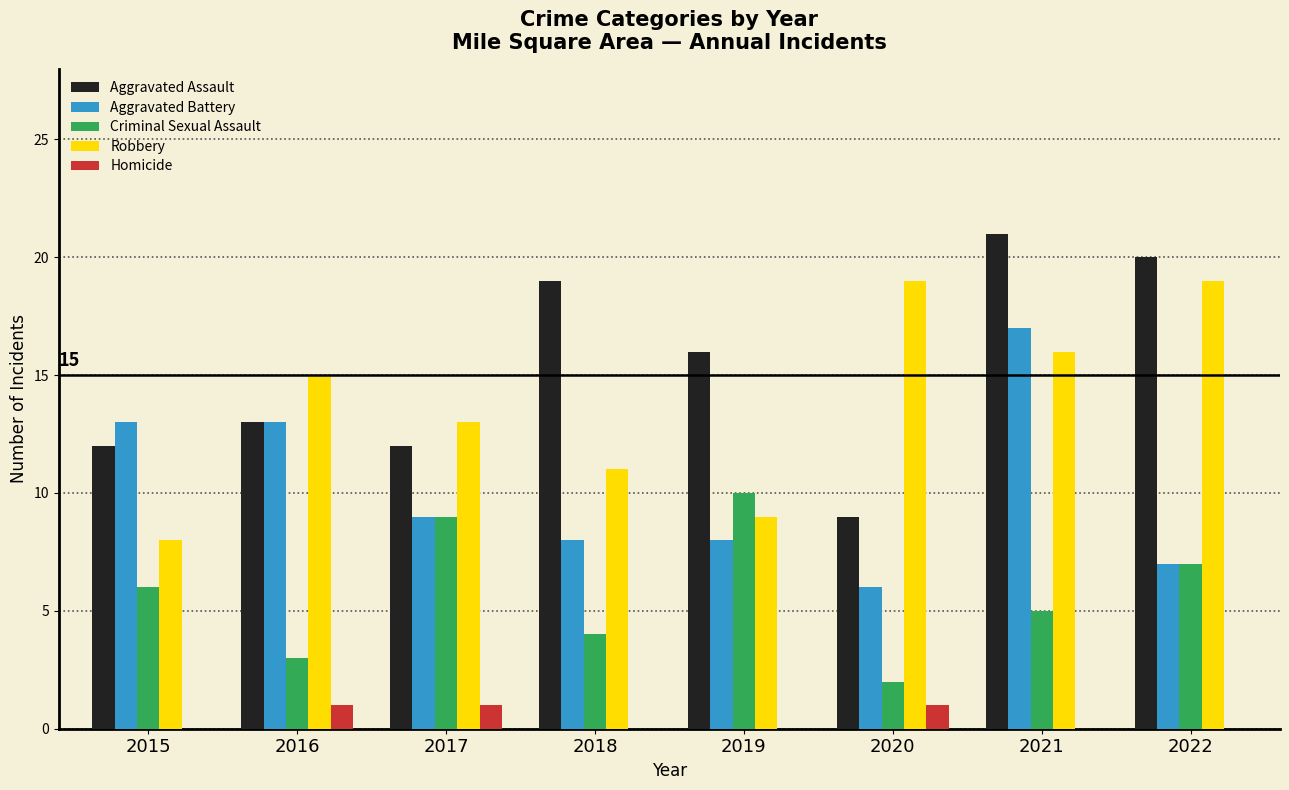

The Homicide series shows 0 at 2015. True or false?

True